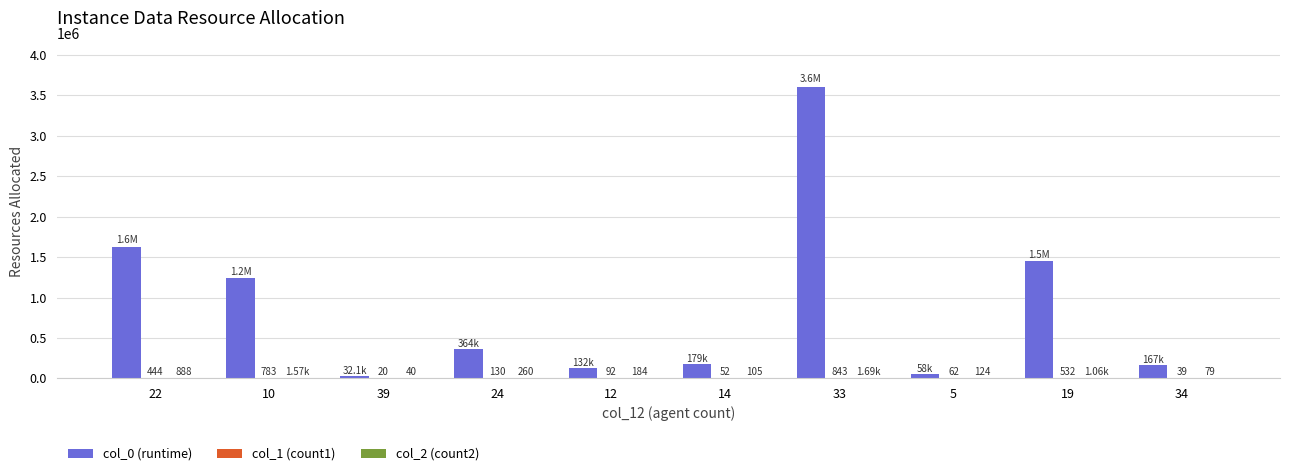

What is the total value across all series at 19?

1452937.0